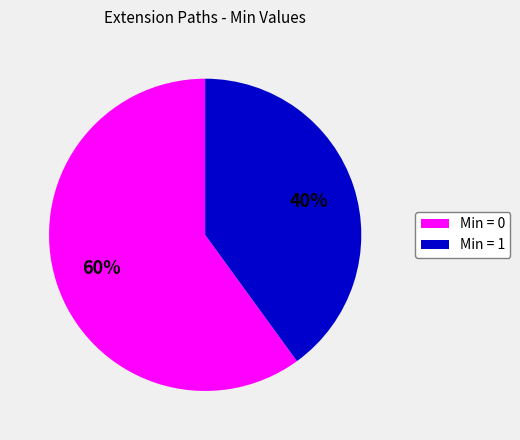

How many segments does this pie chart have?

2